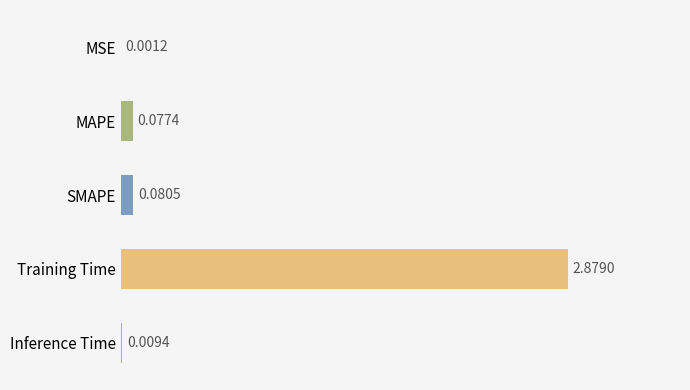

At which category does the chart reach its peak across all series?

Training Time